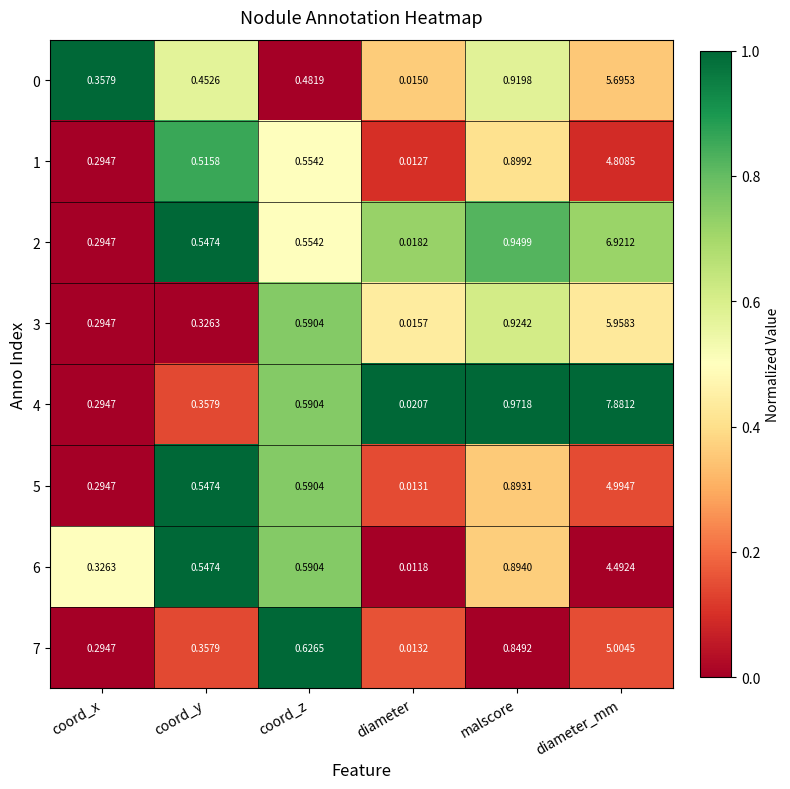

Where is 0 nearest to the value 2?

malscore